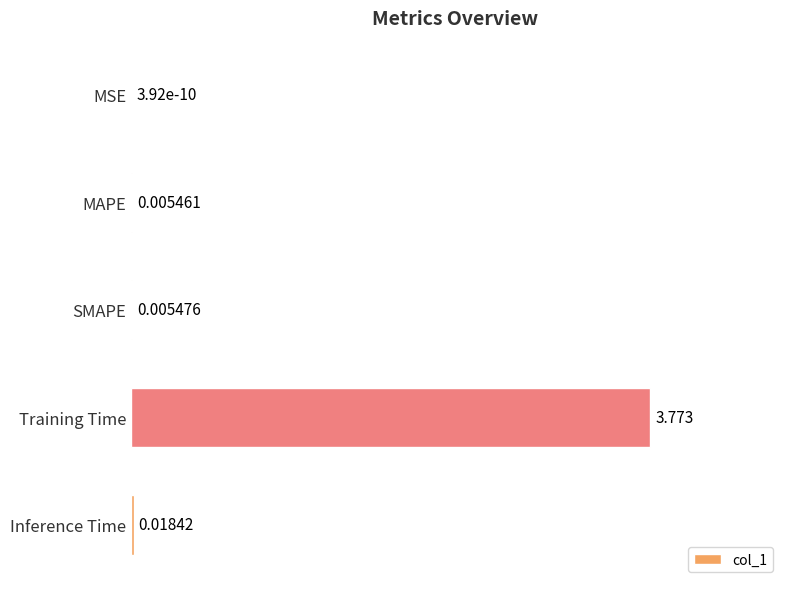

Which label corresponds to the largest value in the chart?

Training Time